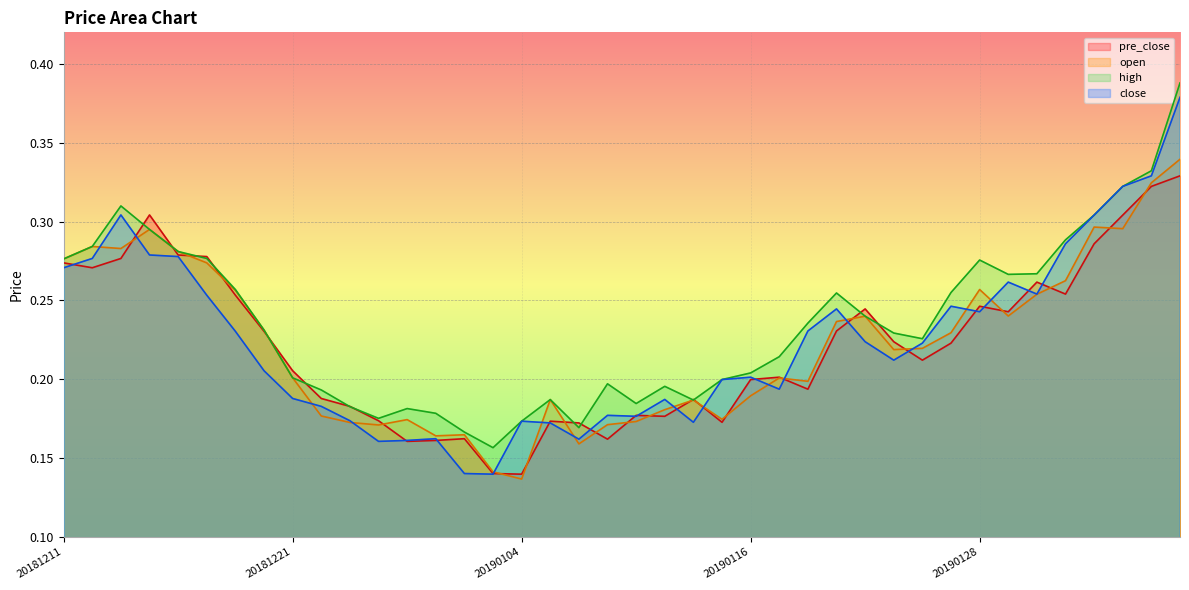

Between 20181212 and 20190111, which is larger?

20181212